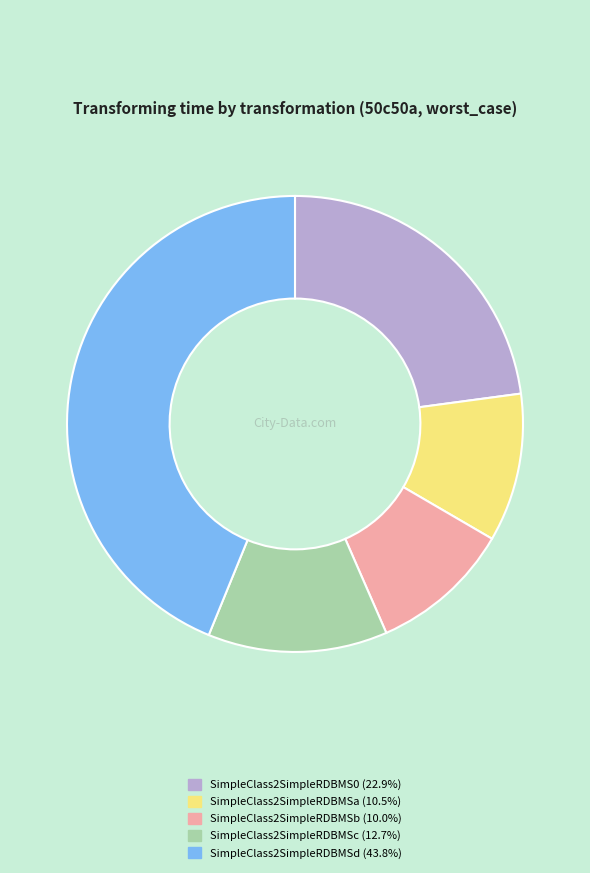

Which category has the biggest portion of the pie?

SimpleClass2SimpleRDBMSd